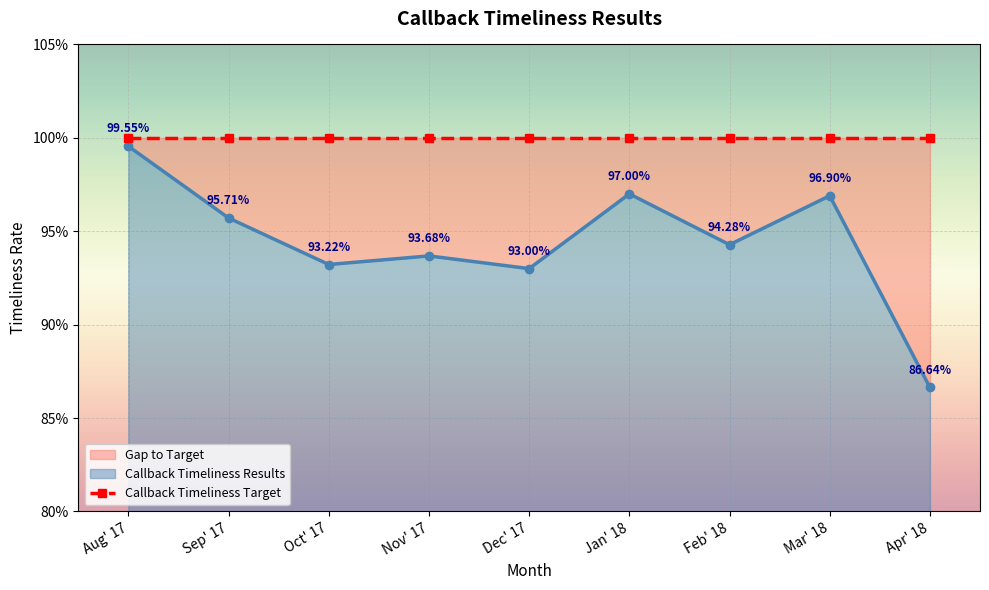

How many data points does each series have?

9